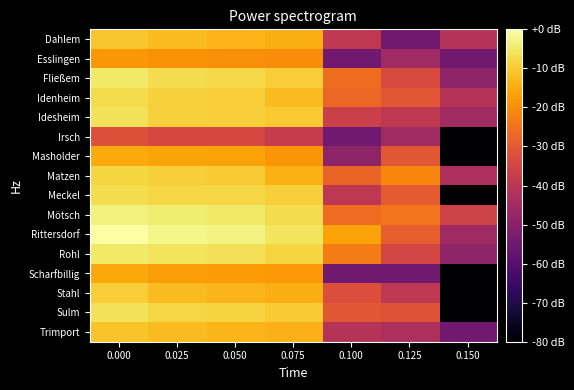

Which series has the largest total across all categories?

Rittersdorf